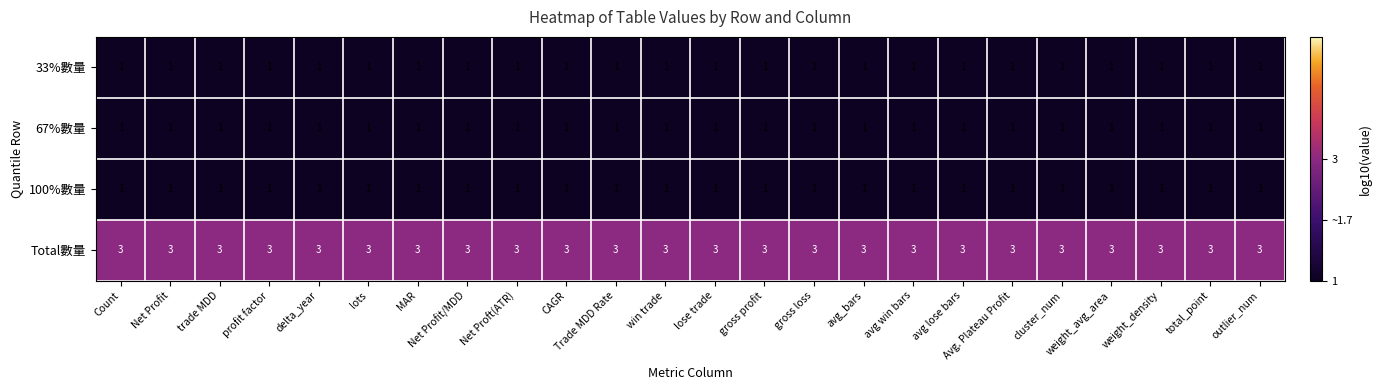

Which series has the largest total across all categories?

Total數量